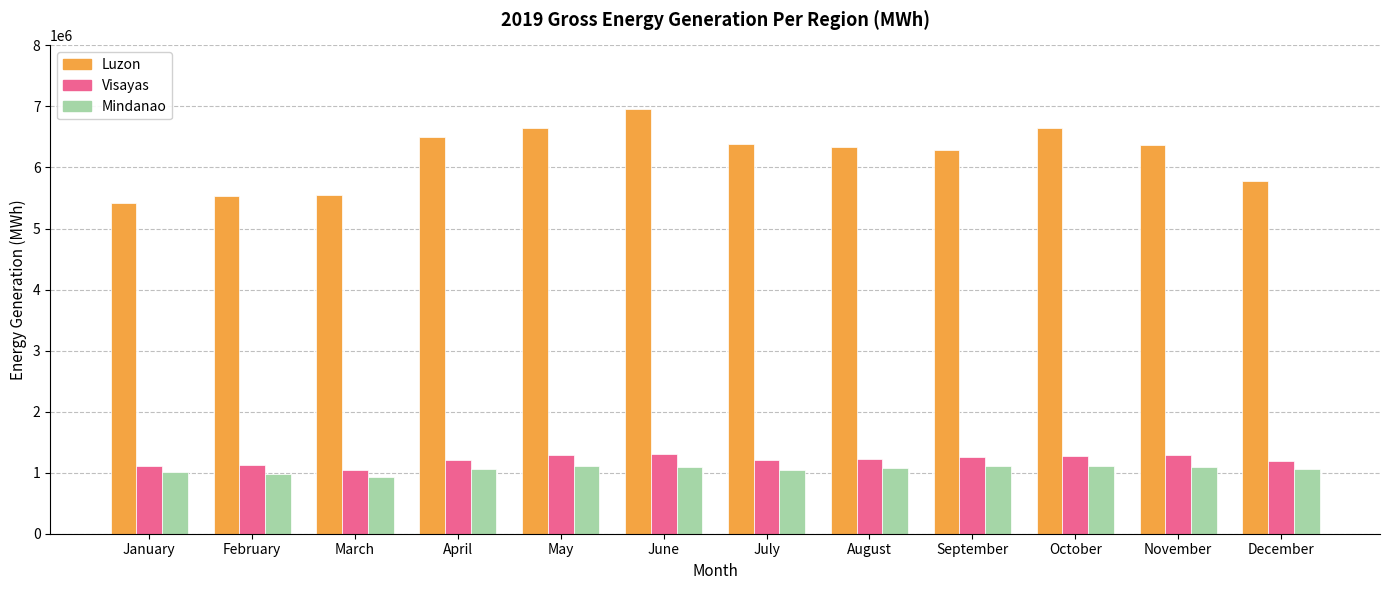

What is the average value of the Luzon series?

6201781.3